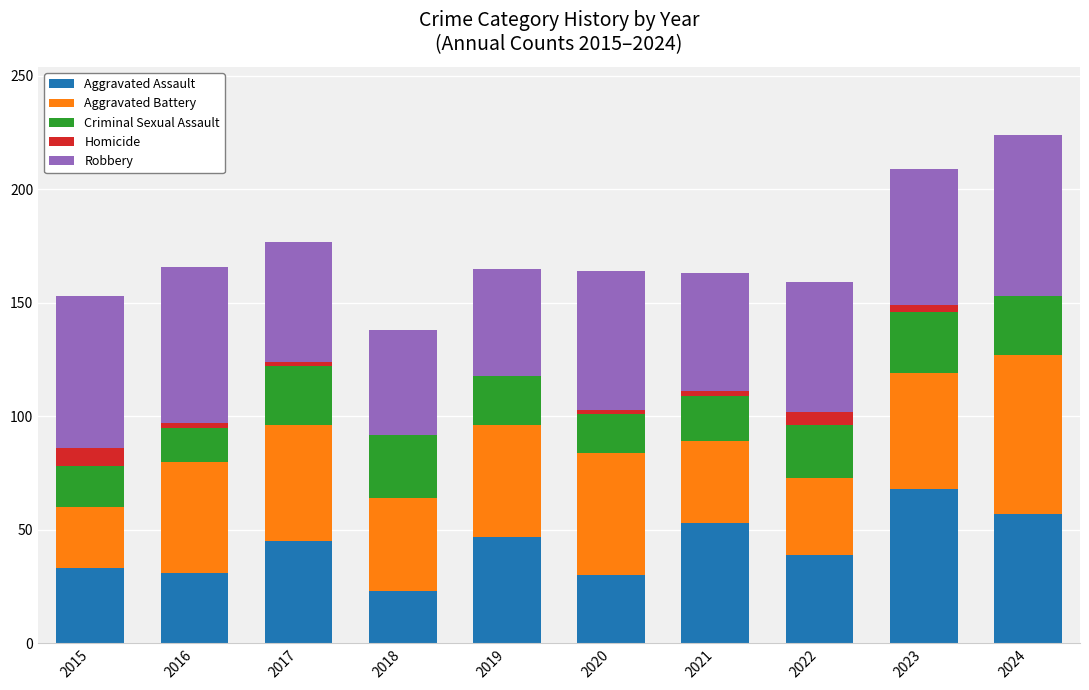

What is the total value across all series at 2015?

153